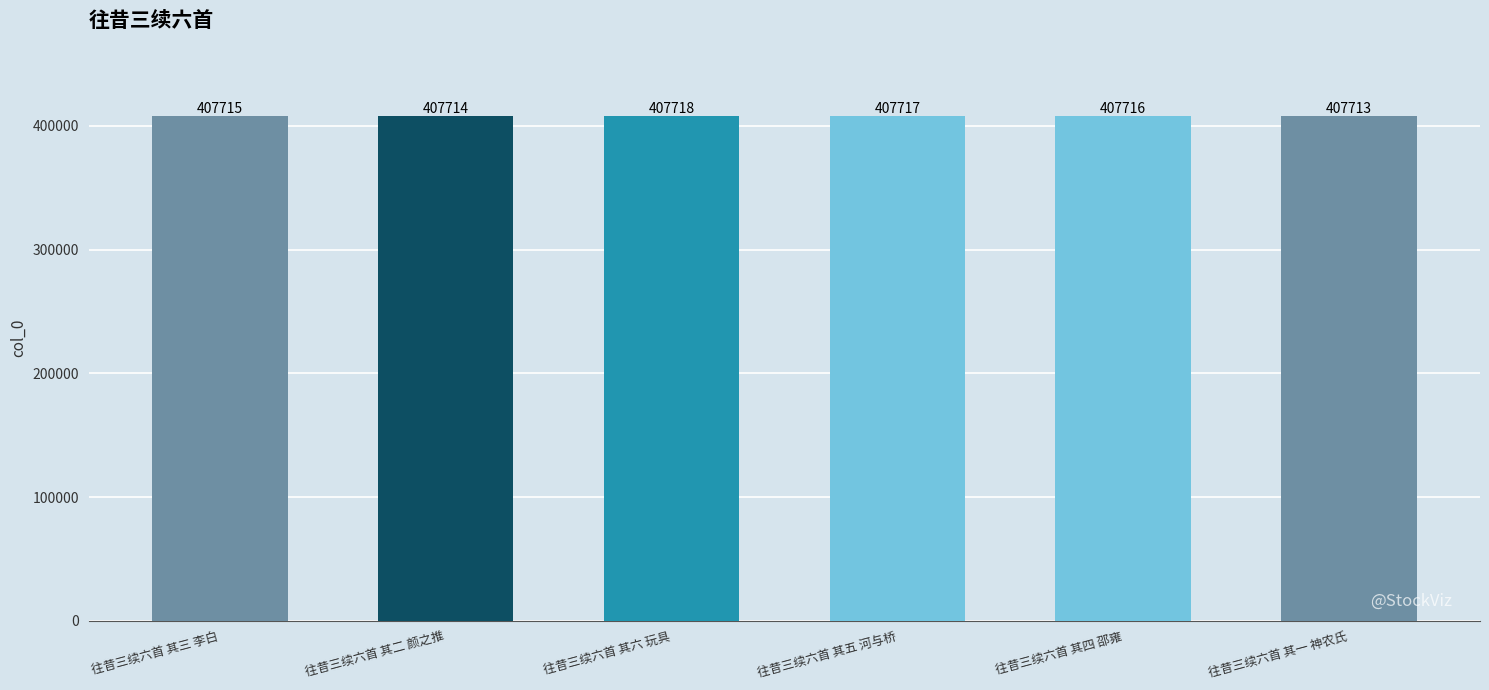

Reading right to left, list all the values displayed in this chart.

往昔三续六首 其一 神农氏=407713	往昔三续六首 其四 邵雍=407716	往昔三续六首 其五 河与桥=407717	往昔三续六首 其六 玩具=407718	往昔三续六首 其二 颜之推=407714	往昔三续六首 其三 李白=407715